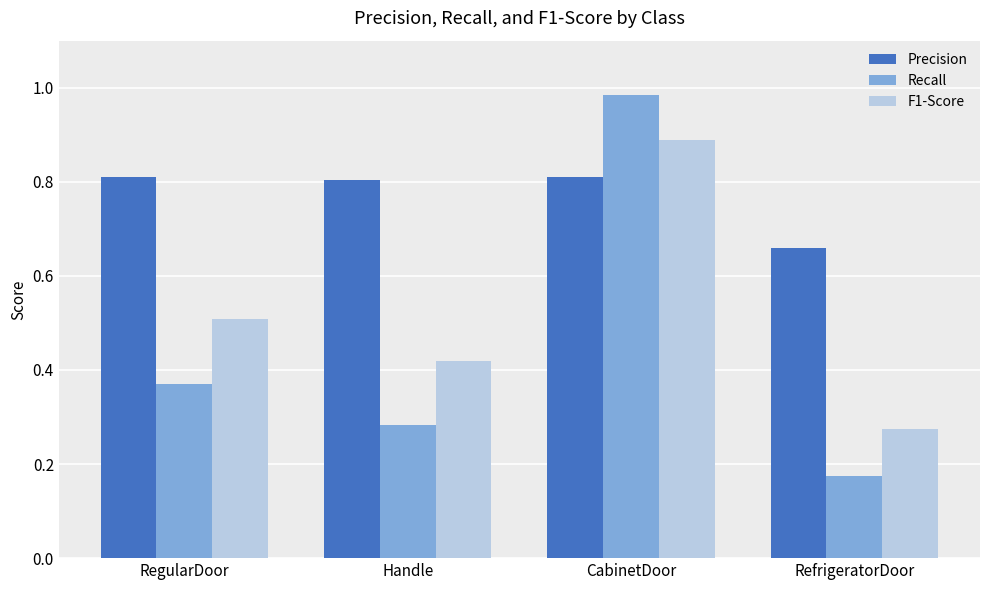

How many bars are there in total?

12